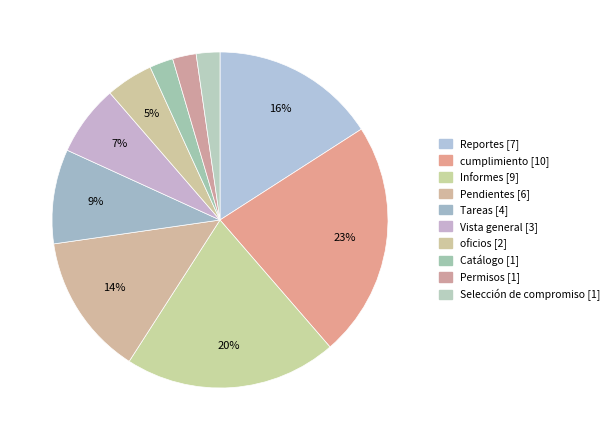

What portion of the pie excludes Selección de compromiso?

97.7%